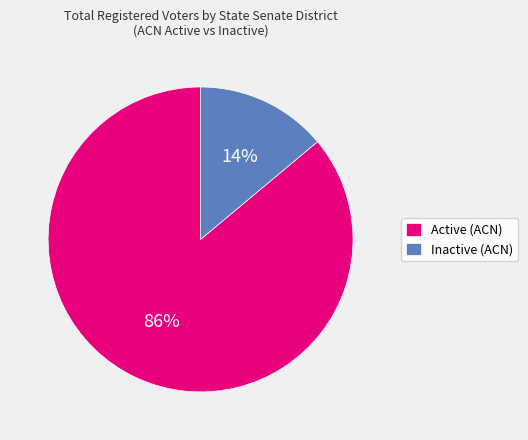

Which has a higher value, Inactive (ACN) or Active (ACN)?

Active (ACN)